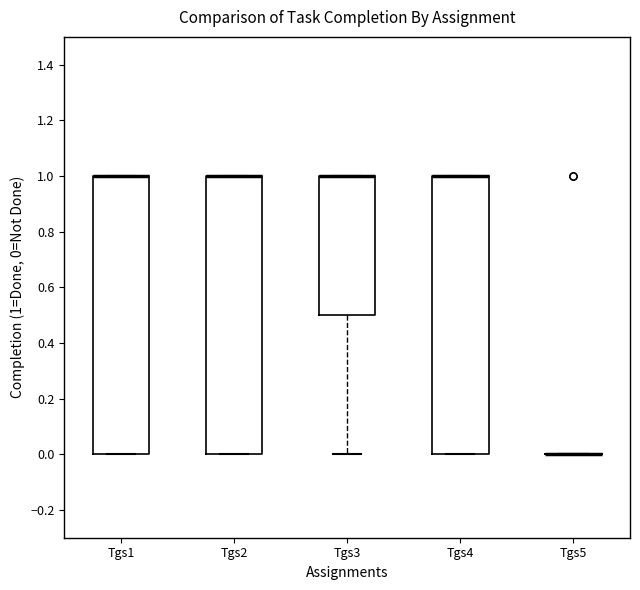

Reading left to right, transcribe this box plot: for each box, give where its median line is, the range the box spans, and where its two whiskers end, as read against the y-axis. The values are not printed on the chart, so give them approximately, as read against the axis.

Tgs1: median 1.0 (drawn on the box's upper edge), box 0.0 to 1.0, whiskers 0.0 to 1.0
Tgs2: median 1.0 (drawn on the box's upper edge), box 0.0 to 1.0, whiskers 0.0 to 1.0
Tgs3: median 1.0 (drawn on the box's upper edge), box 0.5 to 1.0, whiskers 0.0 to 1.0
Tgs4: median 1.0 (drawn on the box's upper edge), box 0.0 to 1.0, whiskers 0.0 to 1.0
Tgs5: box collapsed to a line at 0.0, whiskers 0.0 to 0.0